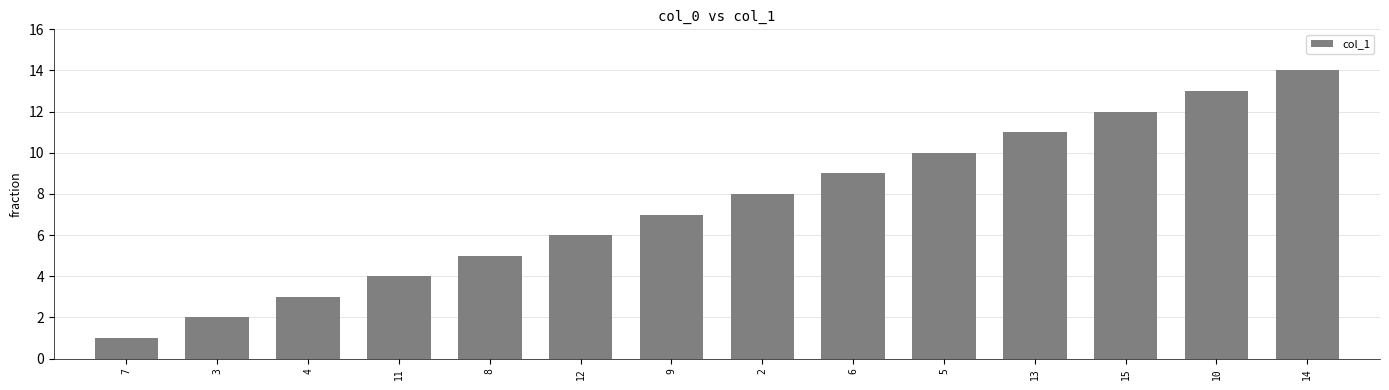

What is the label of the 9th bar from the left?

6